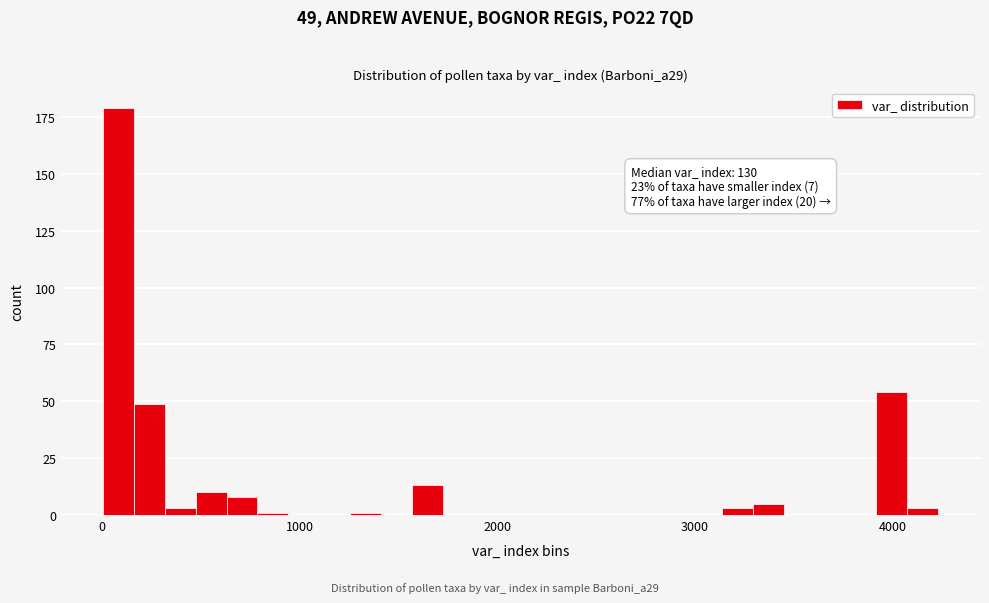

Around what value on the x-axis is the tallest bar? Give the approximate position of its centre, as read against the axis.

100